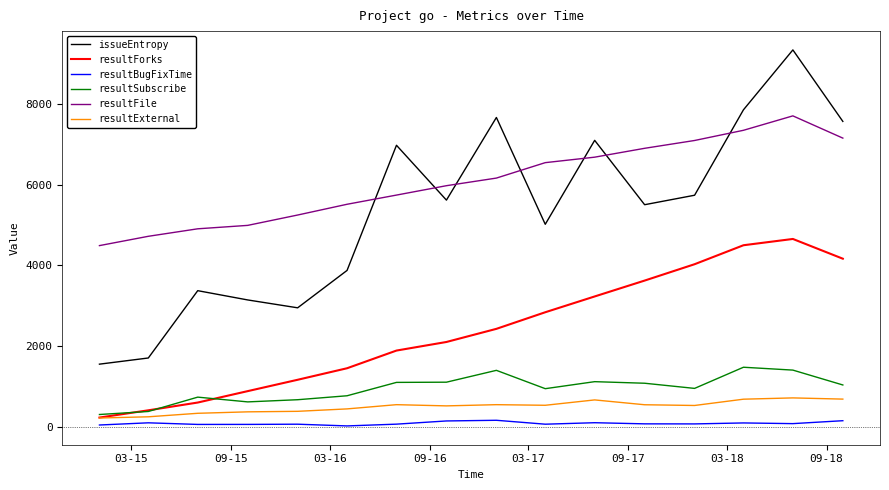

What is the greatest value displayed?

9348.1